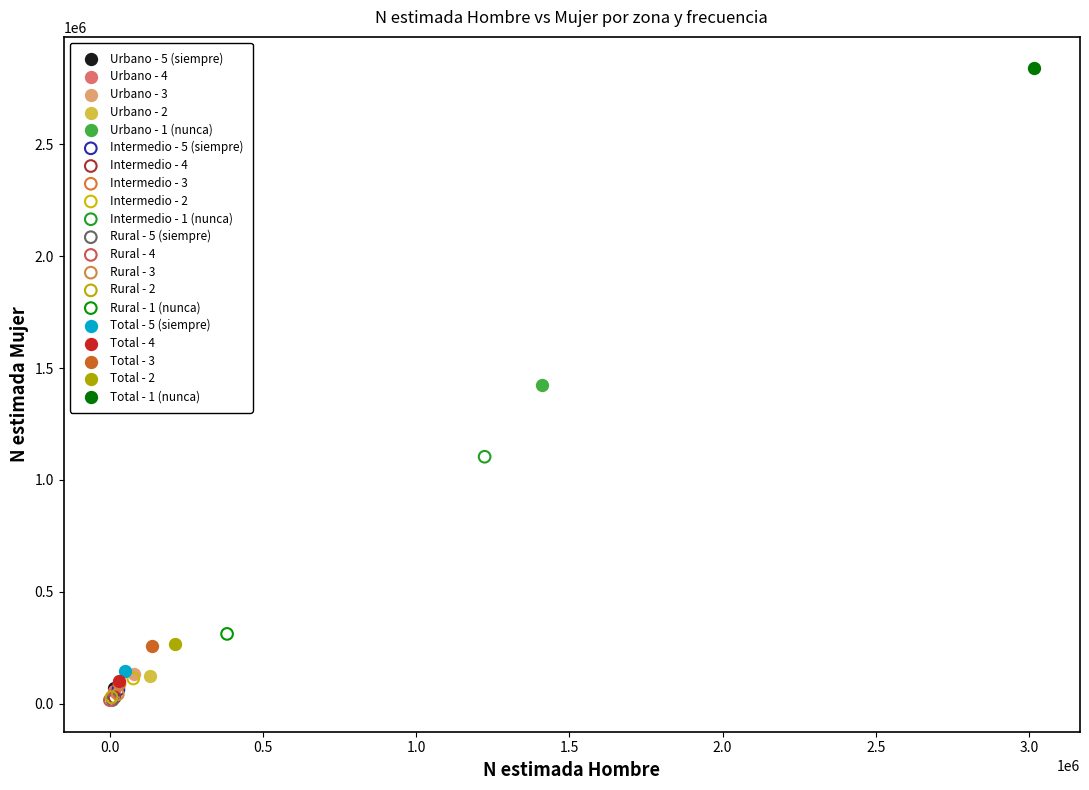

What are all the series names shown in the legend?

Urbano - 5 (siempre), Urbano - 4, Urbano - 3, Urbano - 2, Urbano - 1 (nunca), Intermedio - 5 (siempre), Intermedio - 4, Intermedio - 3, Intermedio - 2, Intermedio - 1 (nunca), Rural - 5 (siempre), Rural - 4, Rural - 3, Rural - 2, Rural - 1 (nunca), Total - 5 (siempre), Total - 4, Total - 3, Total - 2, Total - 1 (nunca)